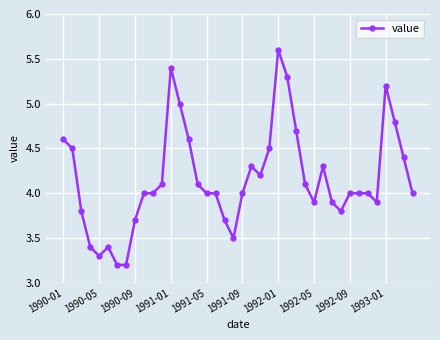

What is the value of the 39th point from the left?

4.4